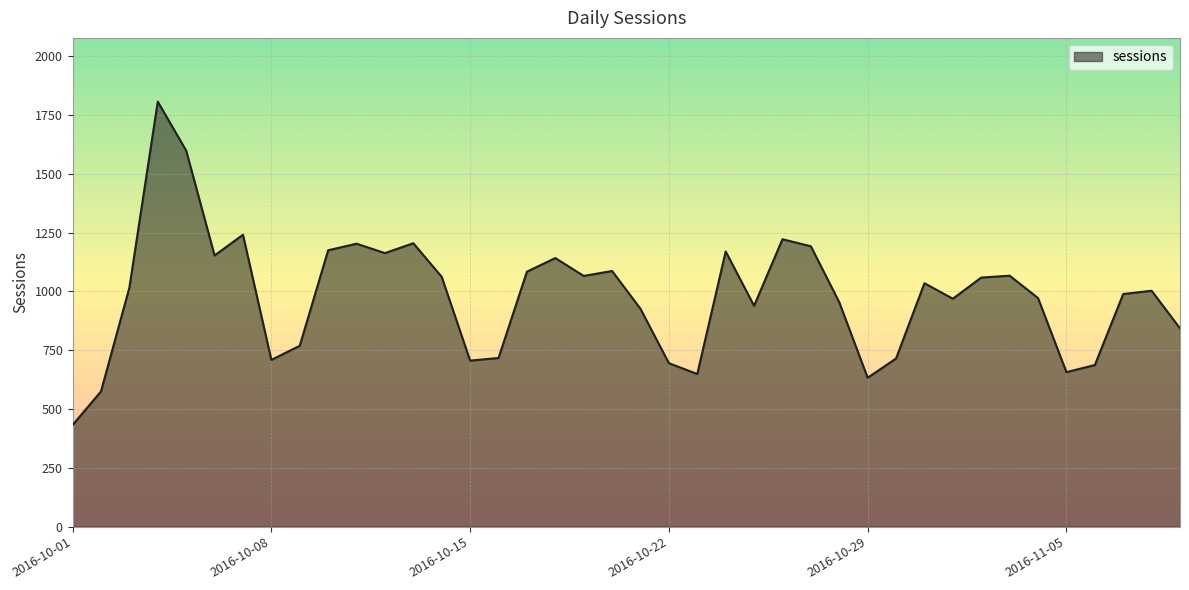

What is the minimum value shown in the chart?

432